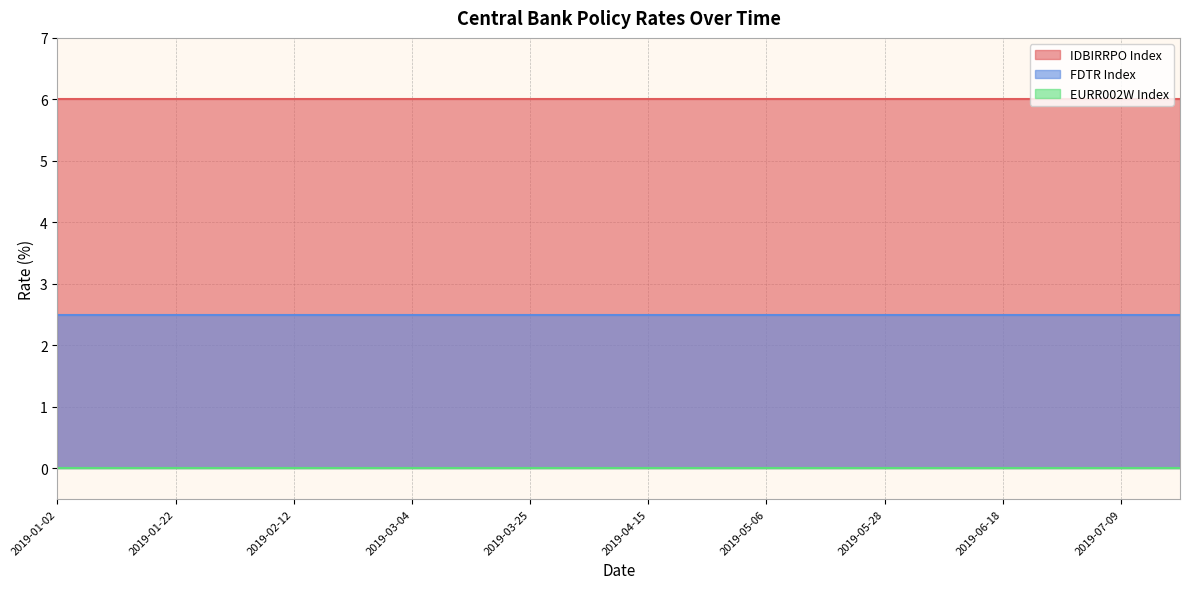

Reading left to right, list all the values displayed in this chart.

IDBIRRPO Index: 2019-01-02=6.0	2019-01-11=6.0	2019-01-22=6.0	2019-02-01=6.0	2019-02-12=6.0	2019-02-22=6.0	2019-03-04=6.0	2019-03-14=6.0	2019-03-25=6.0	2019-04-04=6.0	2019-04-15=6.0	2019-04-25=6.0	2019-05-06=6.0	2019-05-16=6.0	2019-05-28=6.0	2019-06-07=6.0	2019-06-18=6.0	2019-06-28=6.0	2019-07-09=6.0	2019-07-19=6.0
FDTR Index: 2019-01-02=2.5	2019-01-11=2.5	2019-01-22=2.5	2019-02-01=2.5	2019-02-12=2.5	2019-02-22=2.5	2019-03-04=2.5	2019-03-14=2.5	2019-03-25=2.5	2019-04-04=2.5	2019-04-15=2.5	2019-04-25=2.5	2019-05-06=2.5	2019-05-16=2.5	2019-05-28=2.5	2019-06-07=2.5	2019-06-18=2.5	2019-06-28=2.5	2019-07-09=2.5	2019-07-19=2.5
EURR002W Index: 2019-01-02=0.0	2019-01-11=0.0	2019-01-22=0.0	2019-02-01=0.0	2019-02-12=0.0	2019-02-22=0.0	2019-03-04=0.0	2019-03-14=0.0	2019-03-25=0.0	2019-04-04=0.0	2019-04-15=0.0	2019-04-25=0.0	2019-05-06=0.0	2019-05-16=0.0	2019-05-28=0.0	2019-06-07=0.0	2019-06-18=0.0	2019-06-28=0.0	2019-07-09=0.0	2019-07-19=0.0